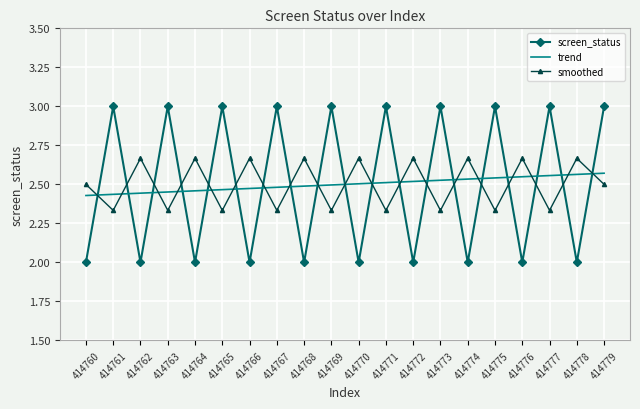

After their last crossing, which series has the higher values: screen_status or smoothed?

screen_status